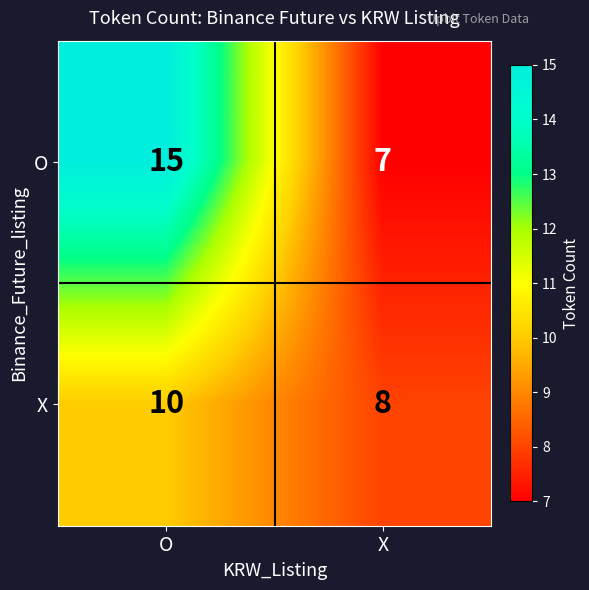

At how many categories does at least one series exceed 13?

1